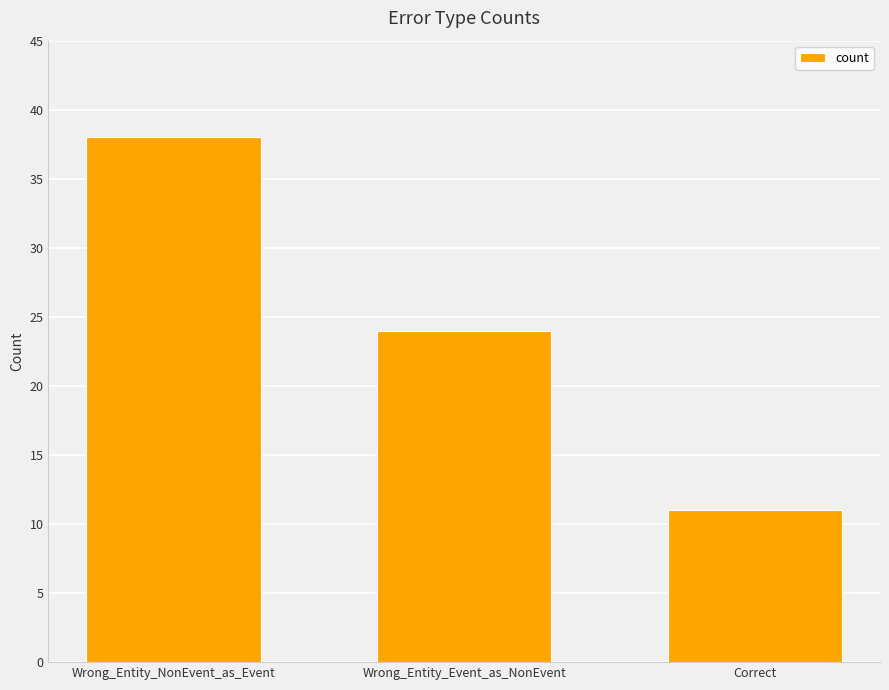

What is the change in value from Wrong_Entity_NonEvent_as_Event to Wrong_Entity_Event_as_NonEvent?

-14